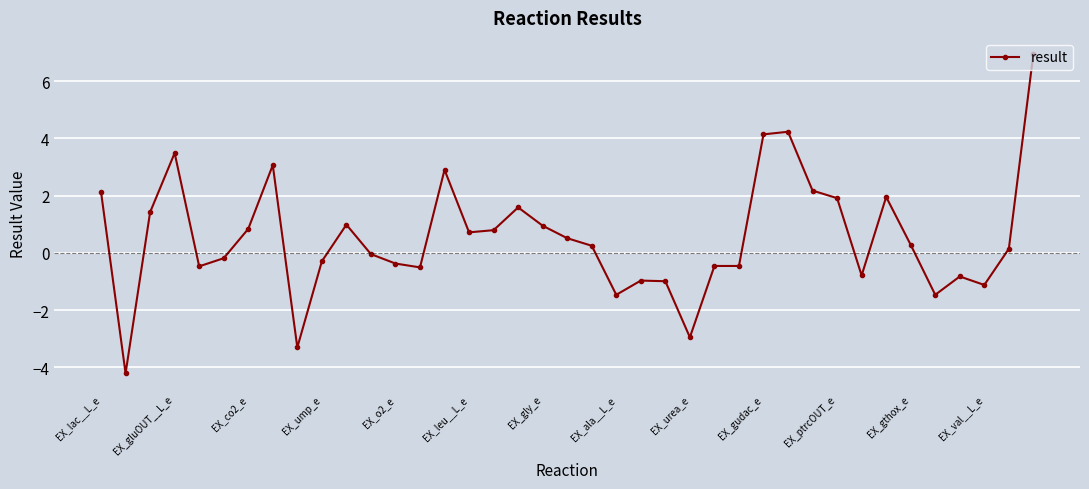

What is the sum of all values?

20.5